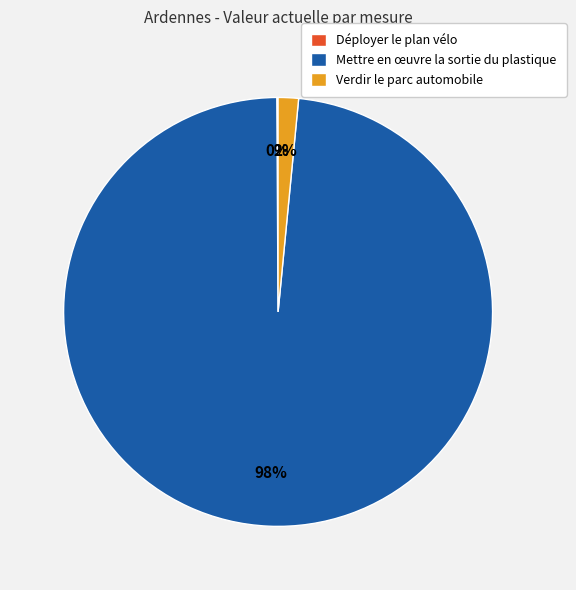

The Verdir le parc automobile slice represents 2% of the pie. True or false?

True